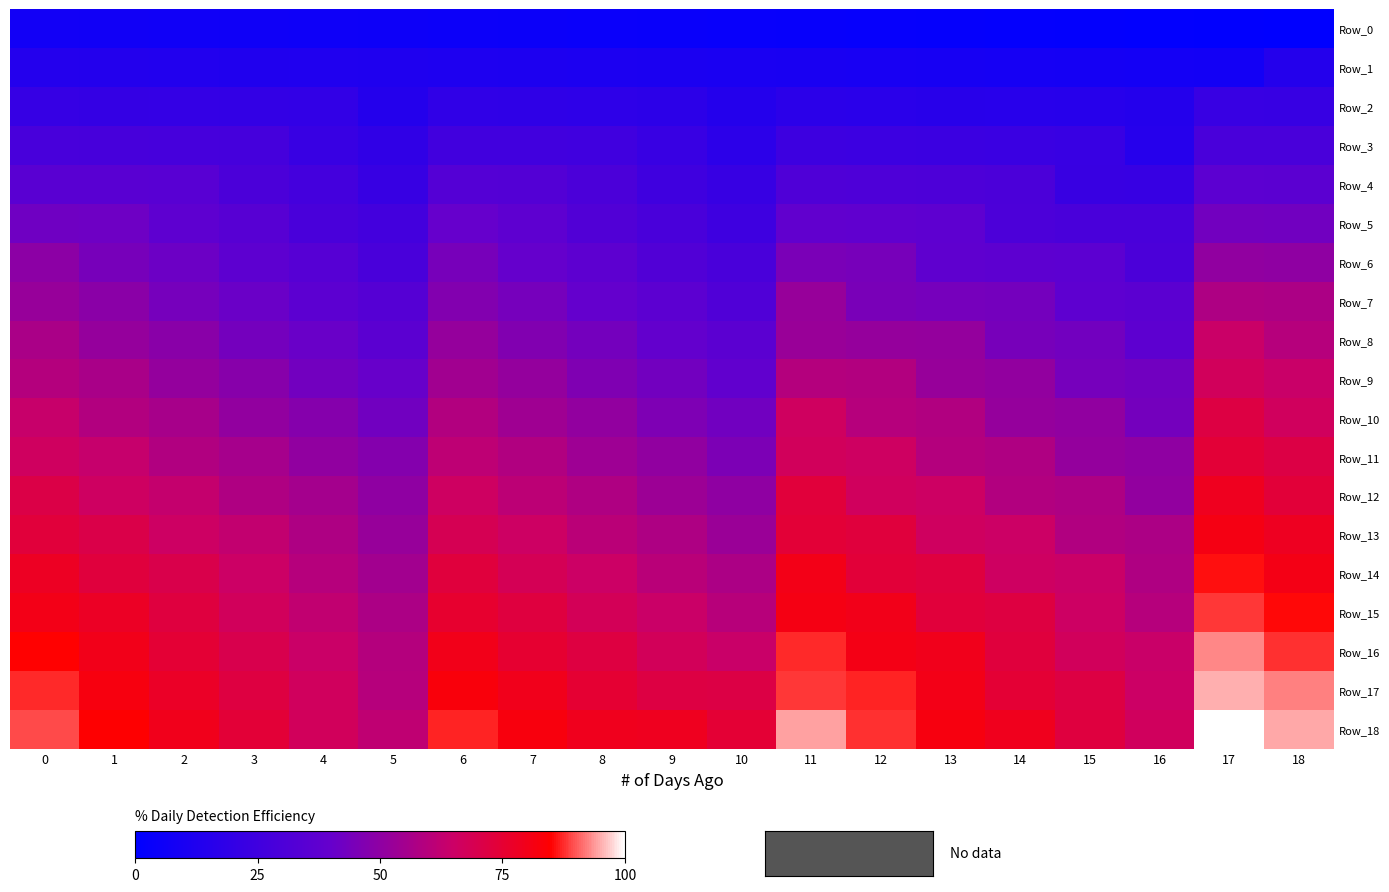

Reading left to right, transcribe all the data shown in this chart.

Row_0: 0=7.1	1=6.7	2=6.3	3=5.9	4=5.5	5=5.1	6=4.7	7=4.3	8=3.9	9=3.5	10=3.1	11=2.8	12=2.4	13=2.0	14=1.6	15=1.2	16=0.8	17=0.4	18=0.0
Row_1: 0=14.2	1=13.8	2=13.4	3=13.0	4=12.6	5=12.2	6=11.8	7=11.4	8=11.0	9=10.6	10=10.2	11=9.8	12=9.4	13=9.1	14=8.7	15=8.3	16=7.9	17=7.5	18=14.6
Row_2: 0=21.3	1=20.9	2=20.5	3=20.1	4=19.7	5=14.6	6=18.9	7=18.5	8=18.1	9=17.7	10=14.6	11=16.9	12=16.5	13=16.1	14=15.7	15=15.4	16=14.6	17=22.0	18=21.7
Row_3: 0=28.3	1=28.0	2=27.6	3=27.2	4=22.0	5=19.3	6=26.0	7=25.6	8=25.2	9=22.0	10=17.3	11=24.0	12=23.6	13=23.2	14=22.8	15=22.0	16=15.0	17=29.1	18=28.7
Row_4: 0=35.4	1=35.0	2=34.6	3=29.5	4=26.8	5=21.7	6=33.1	7=32.7	8=29.5	9=24.8	10=21.7	11=31.1	12=30.7	13=30.3	14=29.5	15=22.4	16=21.7	17=36.2	18=35.8
Row_5: 0=42.5	1=42.1	2=37.0	3=34.3	4=29.1	5=26.4	6=40.2	7=37.0	8=32.3	9=29.1	10=24.4	11=38.2	12=37.8	13=37.0	14=29.9	15=29.1	16=28.7	17=43.3	18=42.9
Row_6: 0=49.6	1=44.5	2=41.7	3=36.6	4=33.9	5=28.7	6=44.5	7=39.8	8=36.6	9=31.9	10=28.7	11=45.3	12=44.5	13=37.4	14=36.6	15=36.2	16=29.5	17=50.4	18=50.0
Row_7: 0=52.0	1=49.2	2=44.1	3=41.3	4=36.2	5=33.5	6=47.2	7=44.1	8=39.4	9=36.2	10=31.5	11=52.0	12=44.9	13=44.1	14=43.7	15=37.0	16=35.8	17=57.5	18=57.1
Row_8: 0=56.7	1=51.6	2=48.8	3=43.7	4=40.9	5=35.8	6=51.6	7=46.9	8=43.7	9=39.0	10=35.8	11=52.4	12=51.6	13=51.2	14=44.5	15=43.3	16=36.6	17=64.6	18=59.4
Row_9: 0=59.1	1=56.3	2=51.2	3=48.4	4=43.3	5=40.6	6=54.3	7=51.2	8=46.5	9=43.3	10=38.6	11=59.1	12=58.7	13=52.0	14=50.8	15=44.1	16=42.9	17=66.9	18=64.2
Row_10: 0=63.8	1=58.7	2=55.9	3=50.8	4=48.0	5=42.9	6=58.7	7=53.9	8=50.8	9=46.1	10=42.9	11=66.1	12=59.4	13=58.3	14=51.6	15=50.4	16=43.7	17=71.7	18=66.5
Row_11: 0=66.1	1=63.4	2=58.3	3=55.5	4=50.4	5=47.6	6=61.4	7=58.3	8=53.5	9=50.4	10=45.7	11=66.9	12=65.7	13=59.1	14=57.9	15=51.2	16=50.0	17=74.0	18=71.3
Row_12: 0=70.9	1=65.7	2=63.0	3=57.9	4=55.1	5=50.0	6=65.7	7=61.0	8=57.9	9=53.1	10=50.0	11=73.2	12=66.5	13=65.4	14=58.7	15=57.5	16=50.8	17=78.7	18=73.6
Row_13: 0=73.2	1=70.5	2=65.4	3=62.6	4=57.5	5=52.0	6=68.5	7=65.4	8=60.6	9=57.5	10=52.8	11=74.0	12=72.8	13=66.1	14=65.0	15=58.3	16=57.1	17=81.1	18=78.3
Row_14: 0=78.0	1=72.8	2=70.1	3=65.0	4=59.4	5=54.7	6=72.8	7=68.1	8=65.0	9=60.2	10=57.1	11=80.3	12=73.6	13=72.4	14=65.7	15=64.6	16=57.9	17=85.8	18=80.7
Row_15: 0=80.3	1=77.6	2=72.4	3=66.9	4=62.2	5=57.1	6=75.6	7=72.4	8=67.7	9=64.6	10=59.8	11=81.1	12=79.9	13=73.2	14=72.0	15=65.4	16=59.4	17=88.2	18=85.4
Row_16: 0=85.0	1=79.9	2=74.4	3=69.7	4=64.6	5=59.1	6=79.9	7=75.2	8=72.0	9=67.3	10=64.2	11=87.4	12=80.7	13=79.5	14=72.8	15=66.9	16=64.2	17=92.9	18=87.8
Row_17: 0=87.4	1=81.9	2=77.2	3=72.0	4=66.5	5=59.4	6=82.7	7=79.5	8=74.8	9=71.7	10=71.3	11=88.2	12=87.0	13=80.3	14=74.4	15=71.7	16=65.0	17=95.3	18=92.5
Row_18: 0=89.4	1=84.6	2=79.5	3=74.0	4=66.9	5=61.8	6=87.0	7=82.3	8=79.1	9=78.7	10=74.4	11=94.5	12=87.8	13=81.9	14=79.1	15=72.4	16=66.5	17=100.0	18=94.9